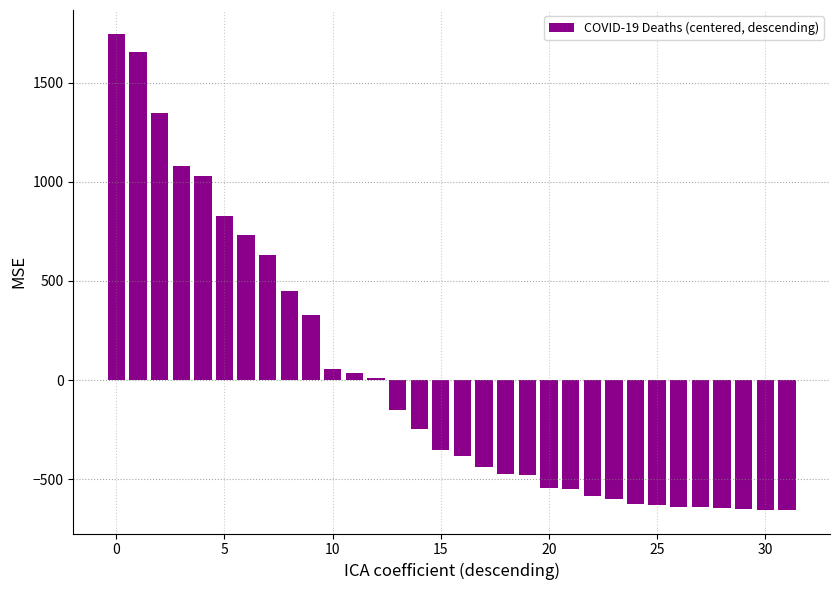

What is the value of the 7th bar from the left?

730.6